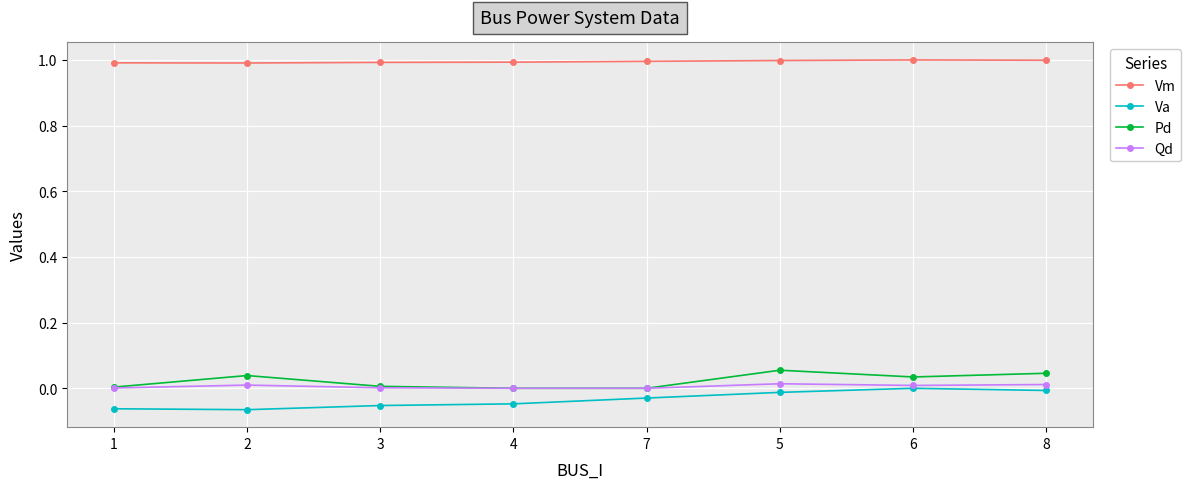

List the series in order of their peak value, lowest first.

Va, Qd, Pd, Vm